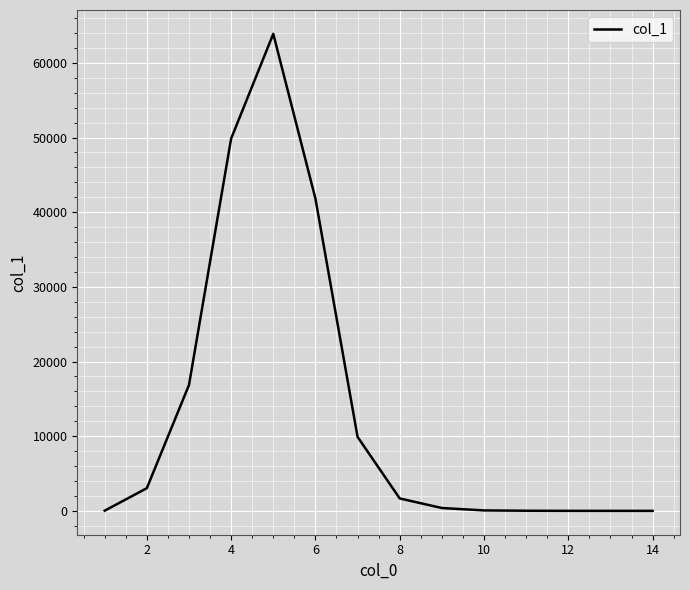

What is the difference between the maximum and minimum values?

63884